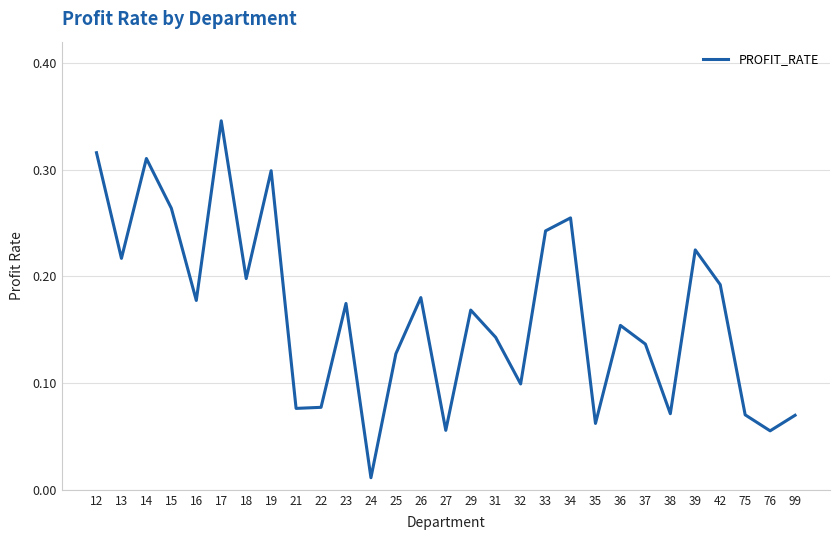

Does the chart display data point markers on the line(s)?

No